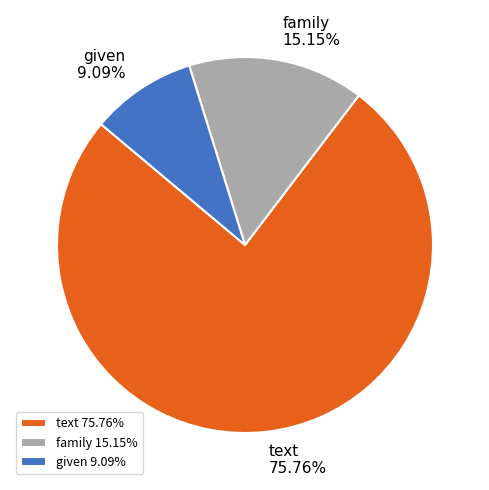

The given slice represents 17% of the pie. True or false?

False